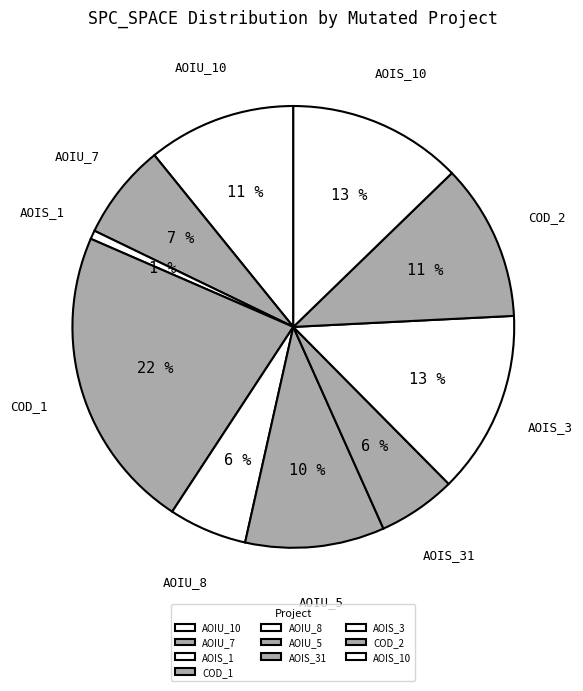

How many segments does this pie chart have?

10